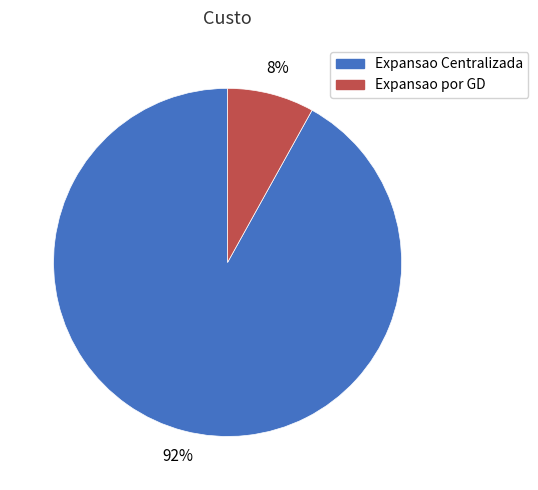

The Expansao Centralizada slice represents 92% of the pie. True or false?

True